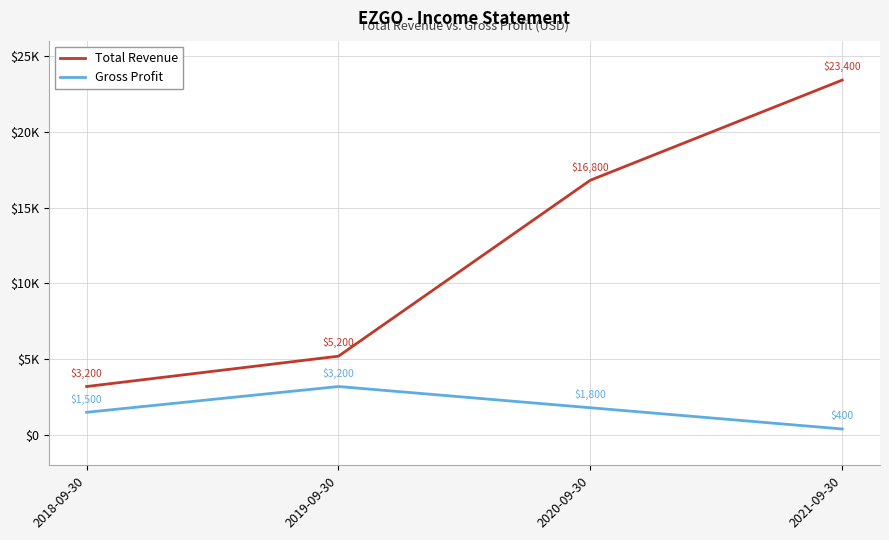

Count the Gross Profit values in the range 1500 to 3200.

3